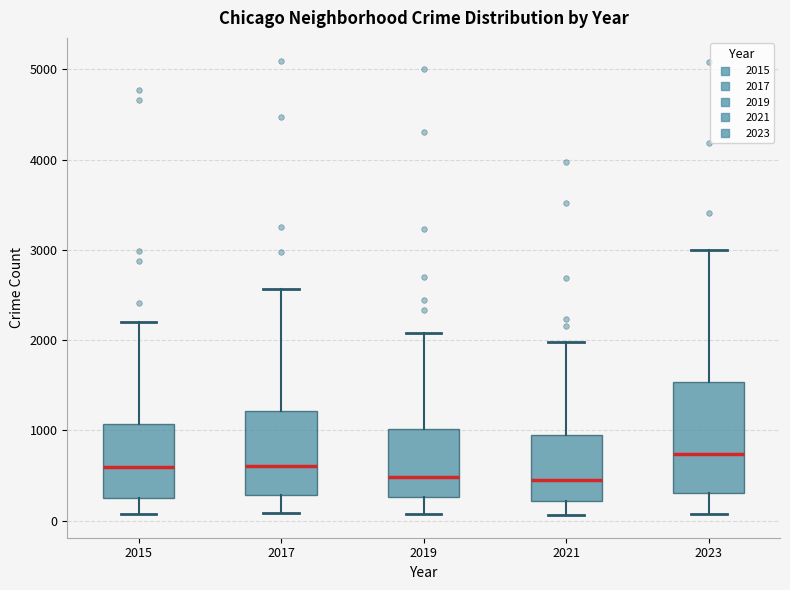

Reading left to right, transcribe this box plot: for each box, give where its median line is, the range the box spans, and where its two whiskers end, as read against the y-axis. The values are not printed on the chart, so give them approximately, as read against the axis.

2015: median 600, box 300 to 1100, whiskers 100 to 2200
2017: median 600, box 300 to 1200, whiskers 100 to 2600
2019: median 500, box 300 to 1000, whiskers 100 to 2100
2021: median 500, box 200 to 900, whiskers 100 to 2000
2023: median 700, box 300 to 1500, whiskers 100 to 3000